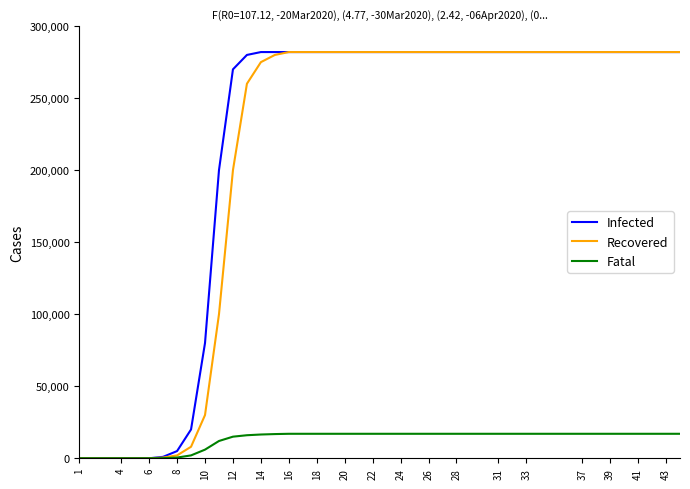

What is the maximum value for Fatal?

17000